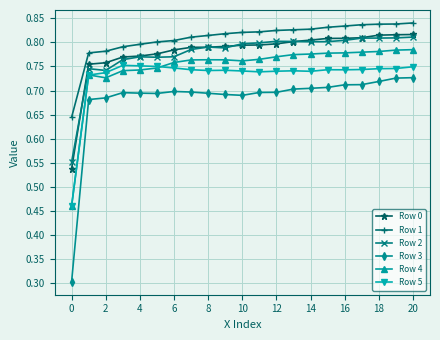

At how many categories does at least one series exceed 0?

21